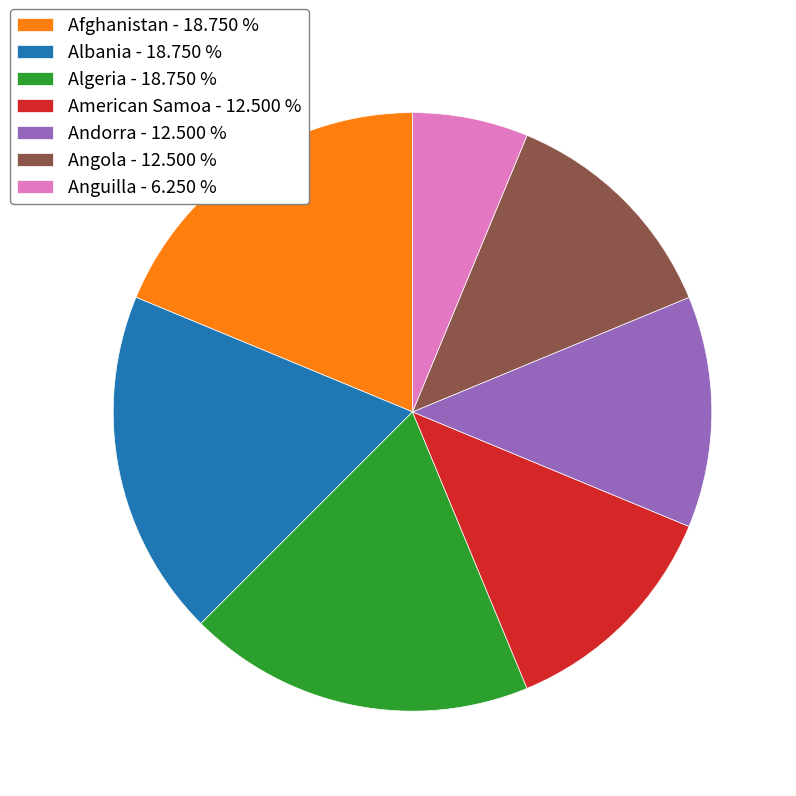

Do Anguilla and Albania together represent more than half of the pie?

No